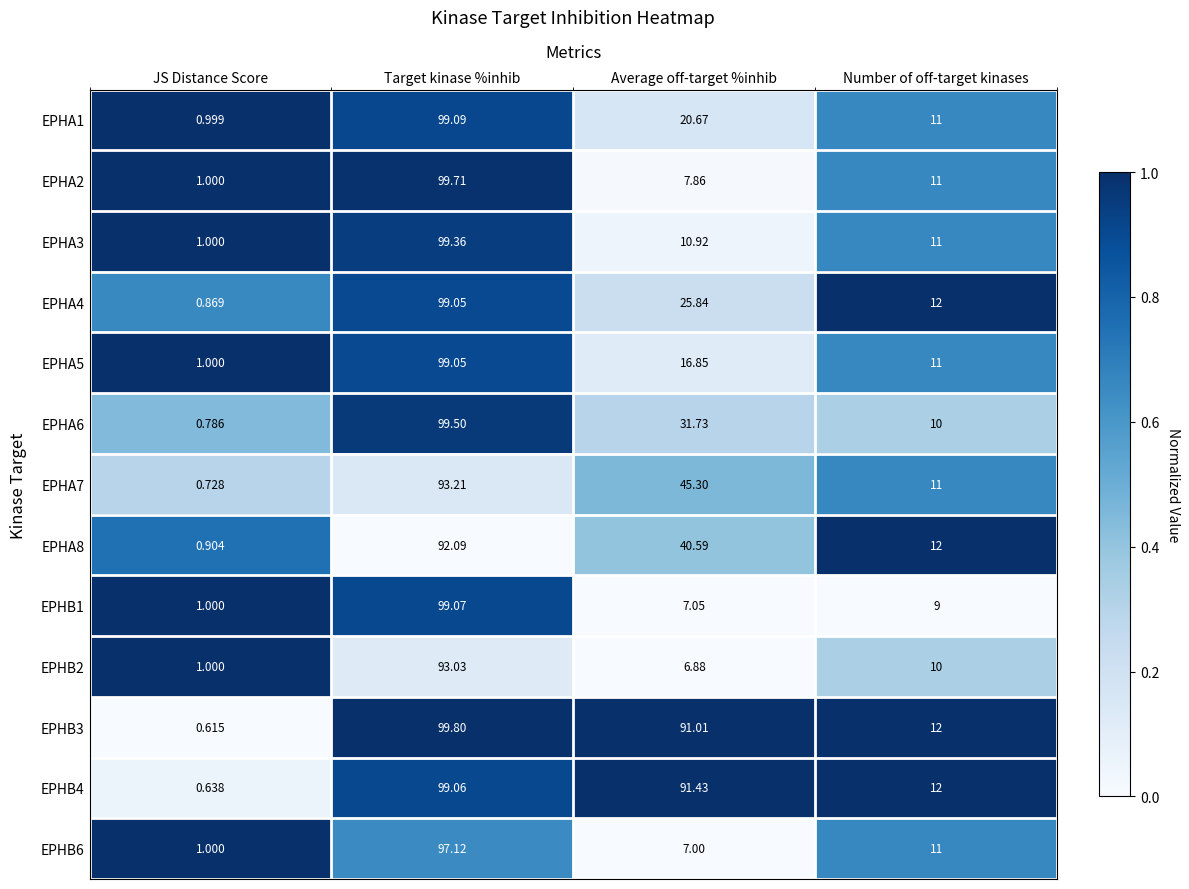

Which series has the largest total across all categories?

EPHB3